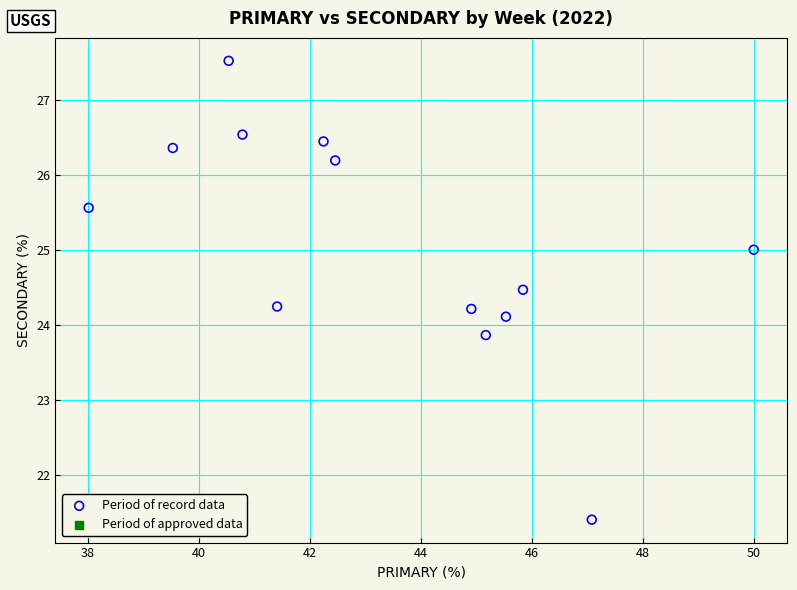

What is the range of X values (max minus min)?

12.0